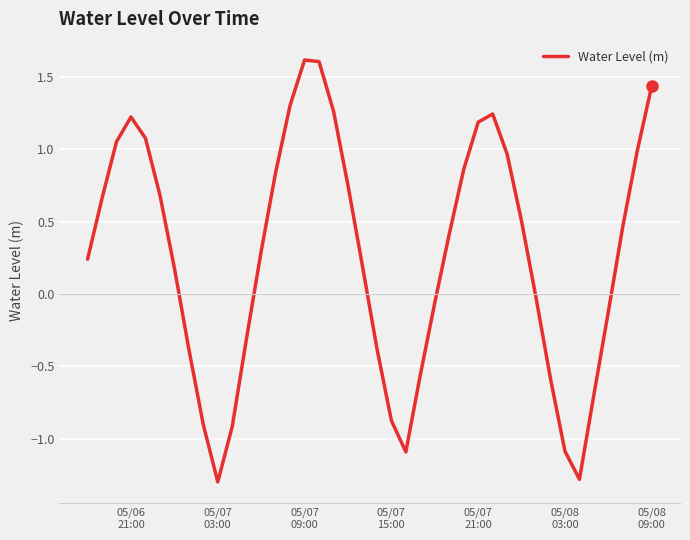

What is the smallest value displayed?

-1.3